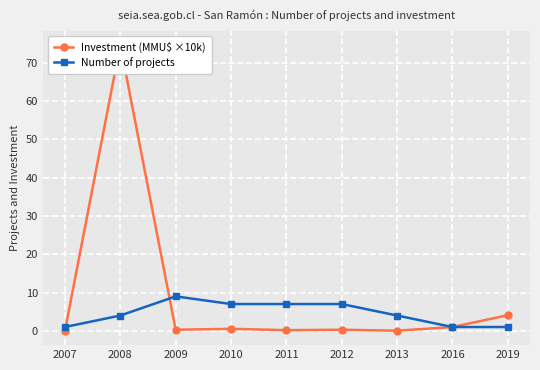

What is the maximum value for Number of projects?

9